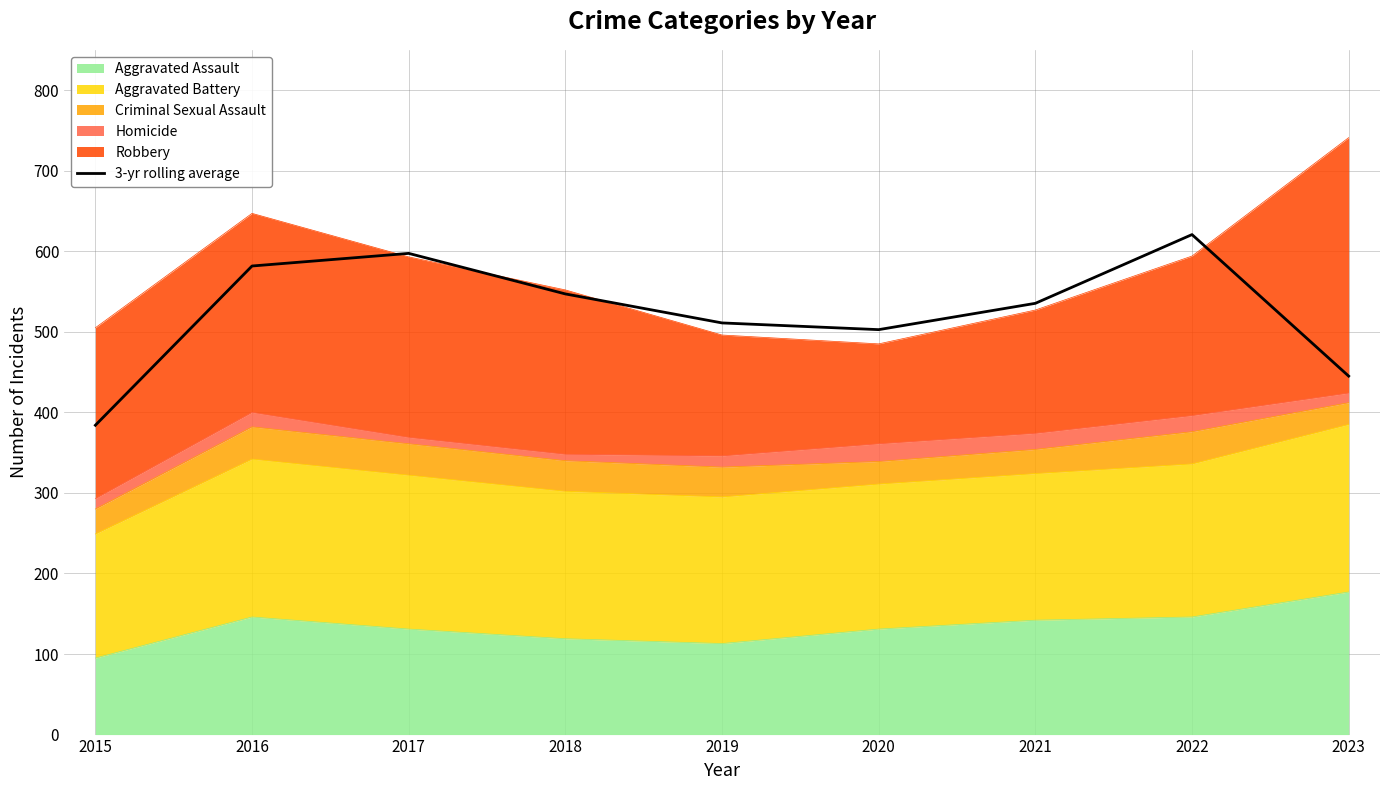

What is the difference between the values at 2022 and 2015?

236.7